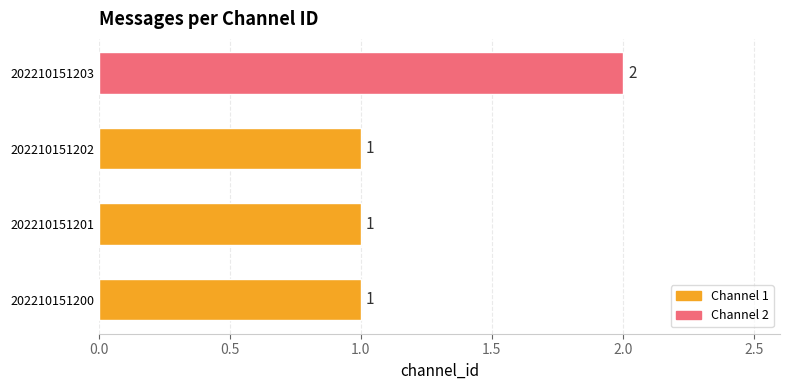

Which label corresponds to the largest value in the chart?

202210151203